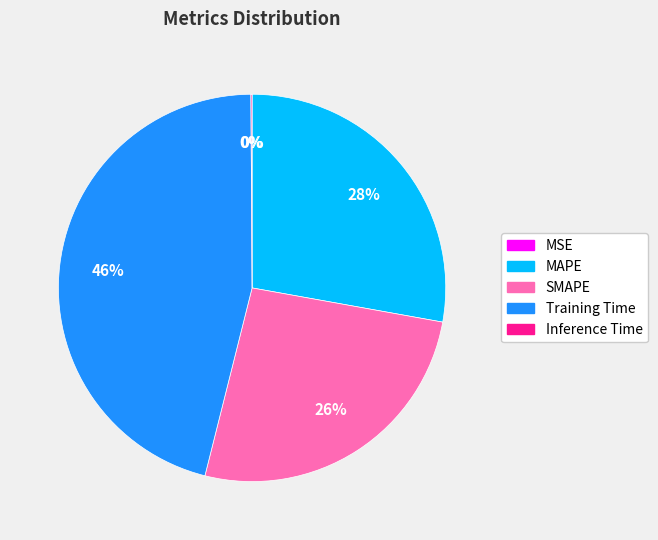

What is the largest slice in the pie chart?

Training Time